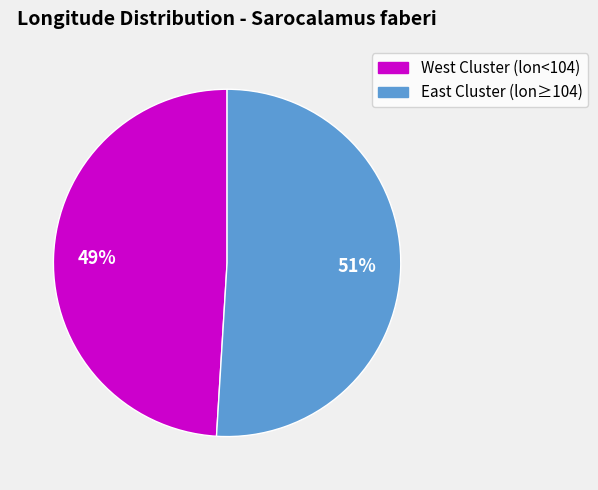

What percentage is the West Cluster (lon<104) slice, to the nearest percent?

49%